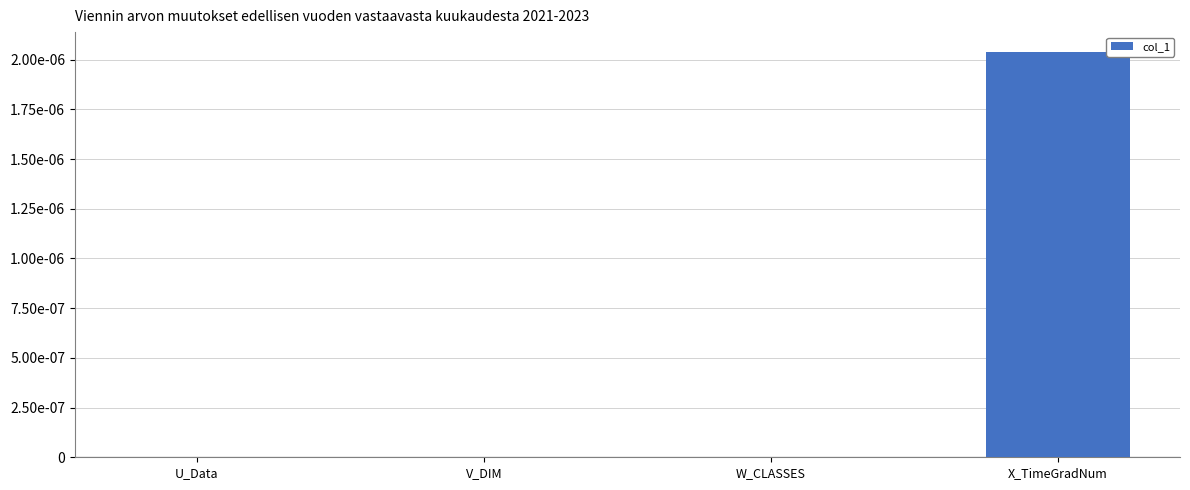

How many values exceed 0?

1